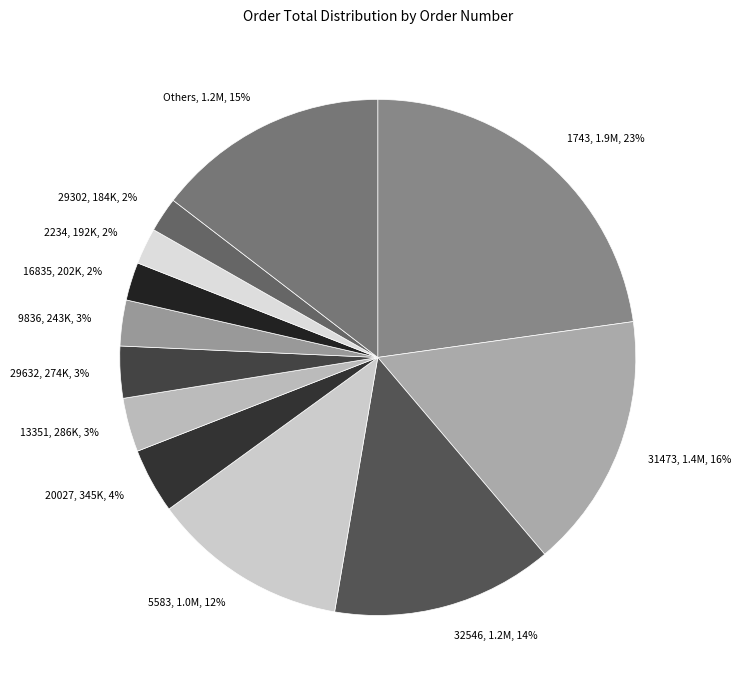

To the nearest percent, what percentage of the pie is 31473, 1.4M, 16%?

16%